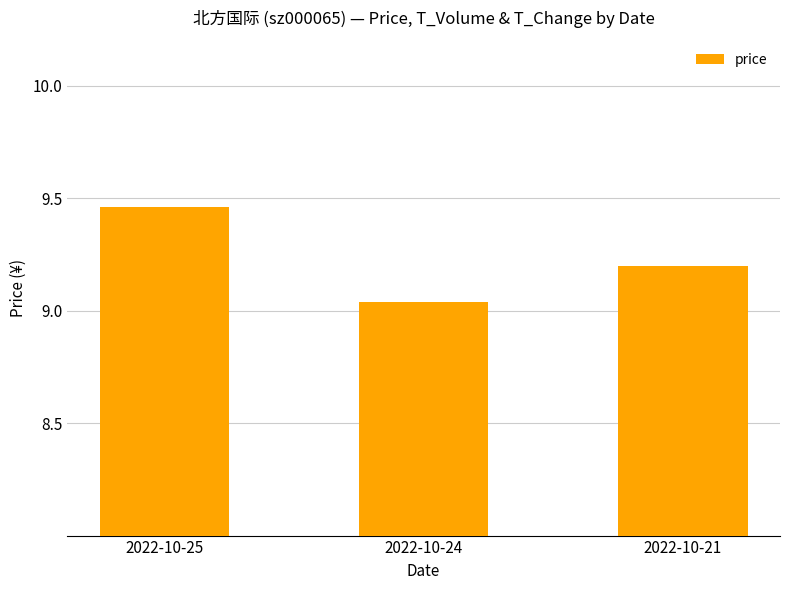

The value at 2022-10-24 is 5.2. True or false?

False